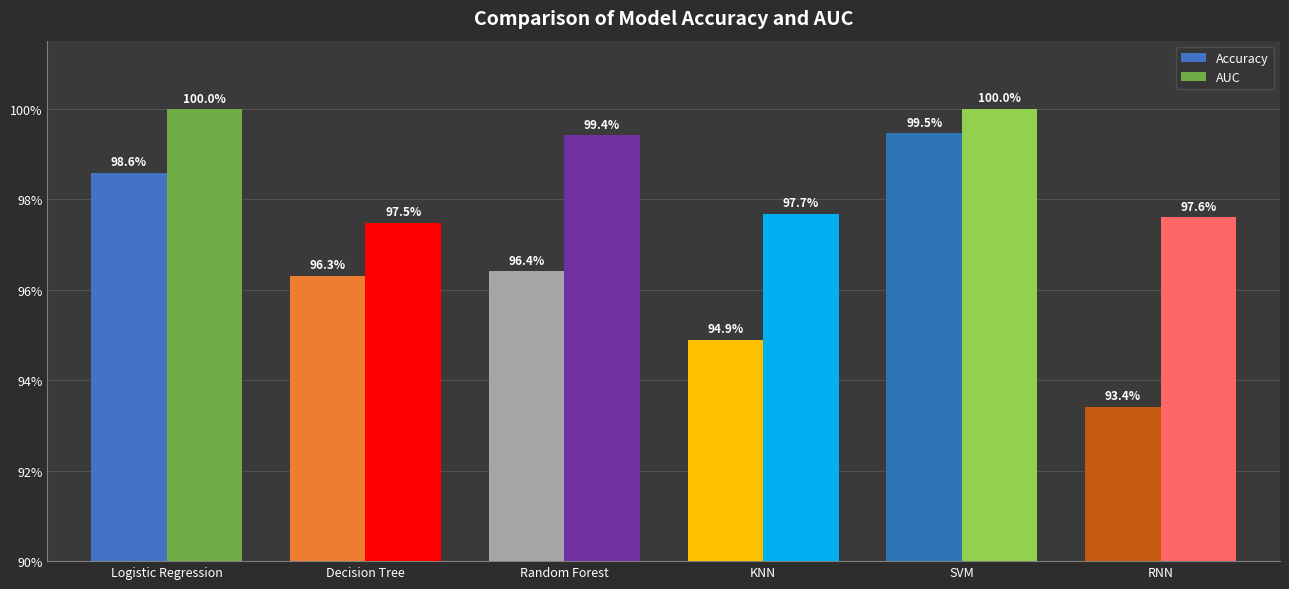

Which series changed the most between SVM and RNN?

Accuracy